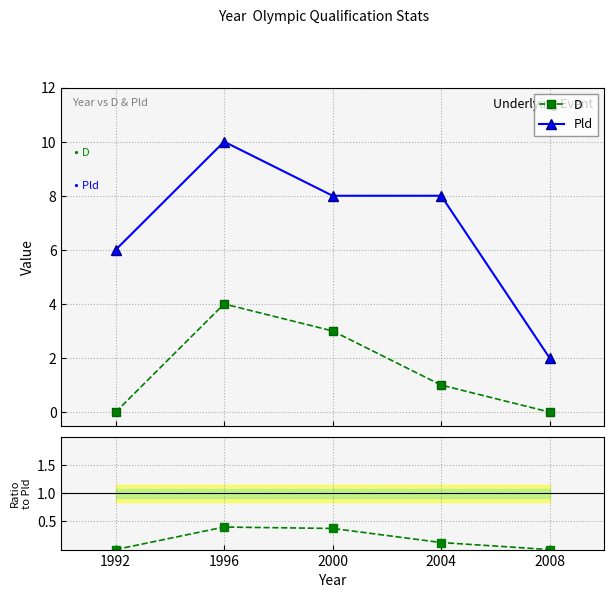

What is the difference between the D/Pld values at 2004 and 2000?

0.2